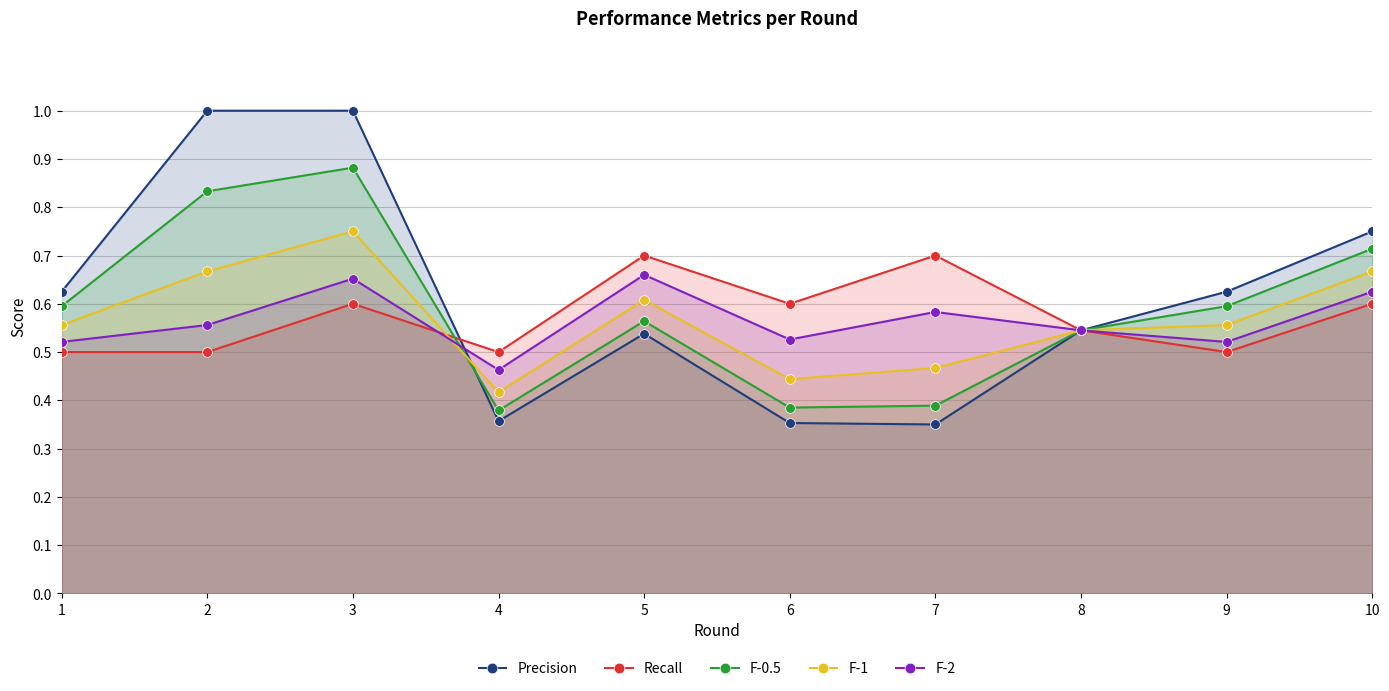

Which series has the largest total across all categories?

Precision